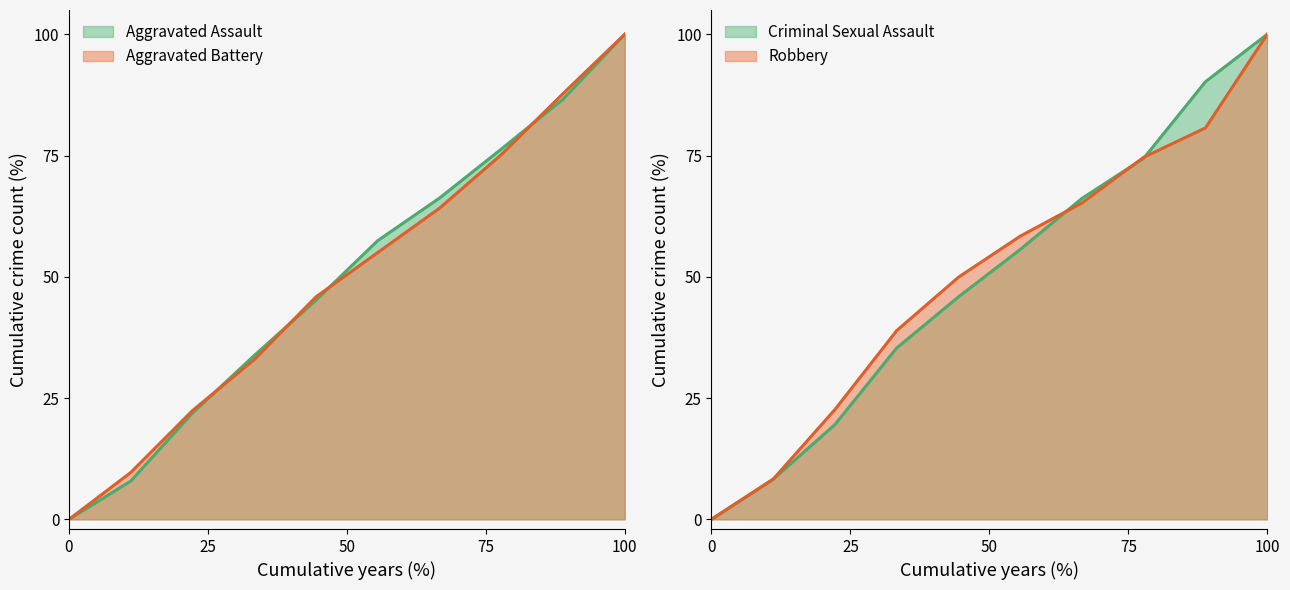

What are all the series names shown in the legend?

Aggravated Assault, Aggravated Battery, Criminal Sexual Assault, Robbery